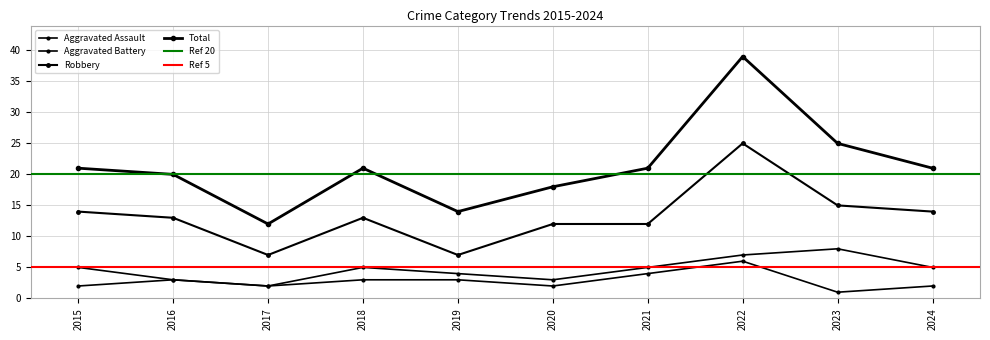

How many values in the Aggravated Assault series are below 3?

5